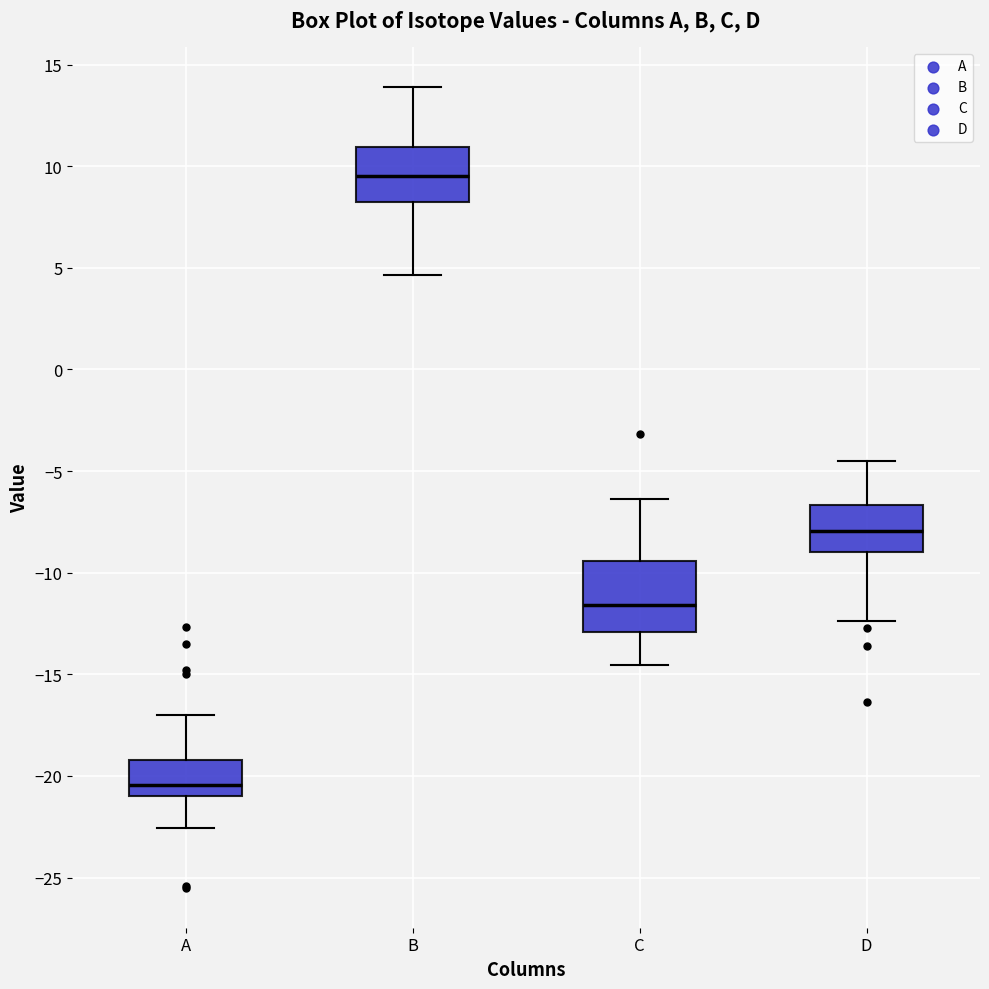

Where does the lower whisker of the box for B end on the y-axis? The values are not printed on the chart, so give them approximately, as read against the axis.

4.5